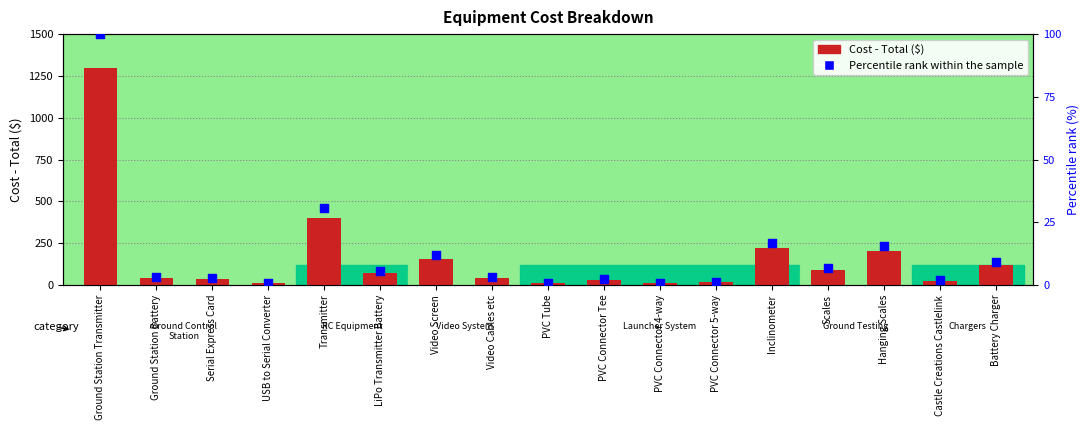

At which category is the sum across all series the highest?

Ground Station Transmitter